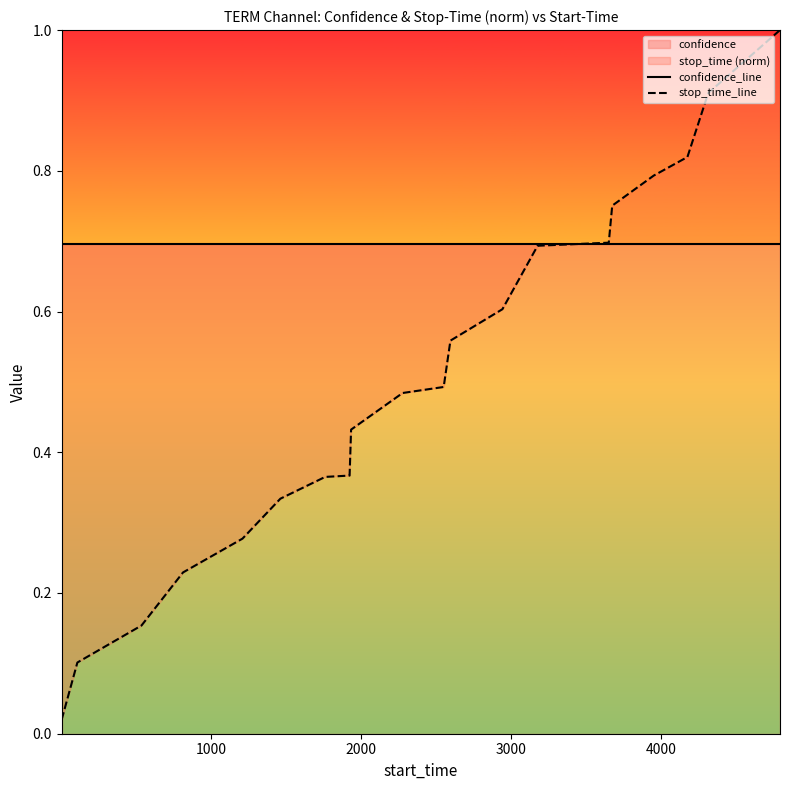

Is the value of stop_time_line at 7 greater than the value of confidence_line at 12?

No